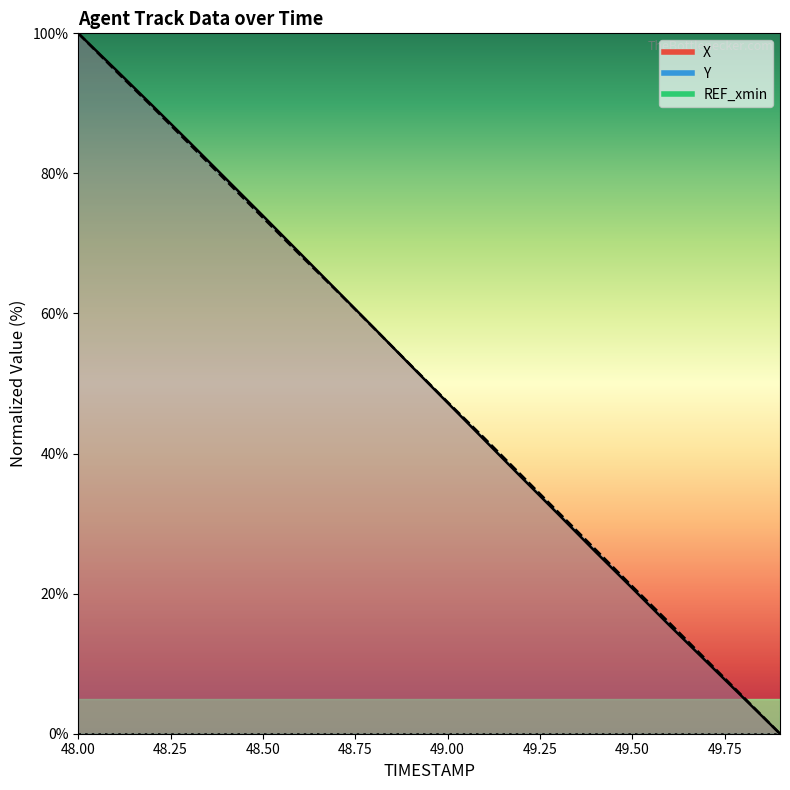

At 48.1, list the series in order from smallest to largest.

Y, X